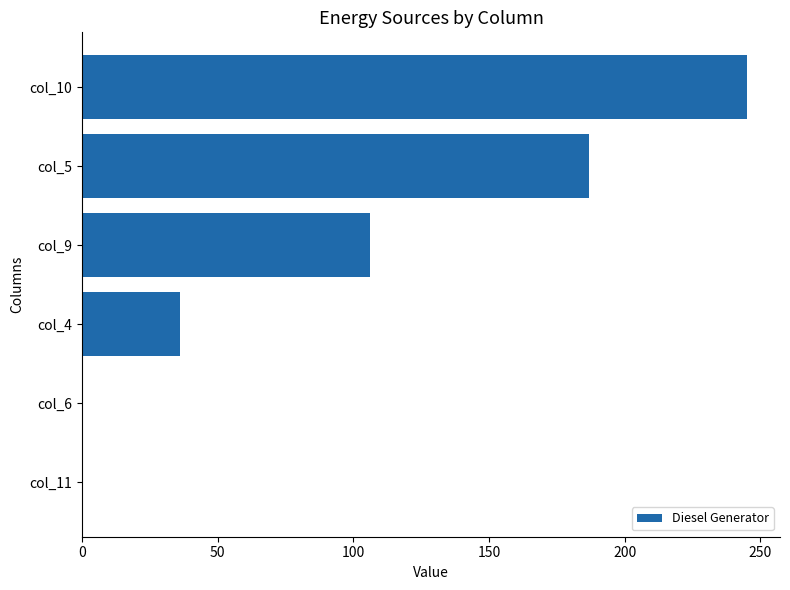

What is the sum of all values?

574